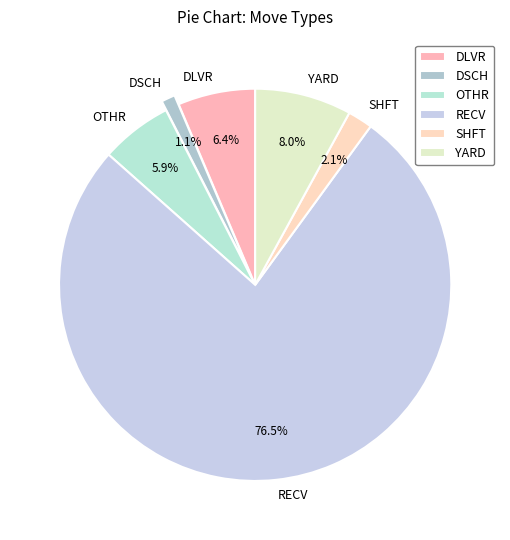

What percentage is the OTHR slice, to the nearest percent?

6%